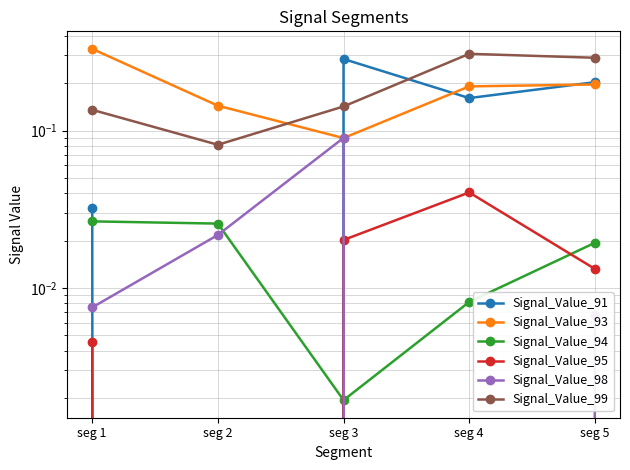

At how many categories does at least one series exceed 0?

5